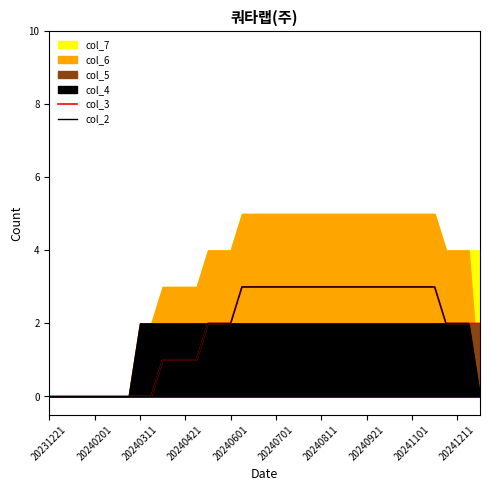

At how many categories does at least one series exceed 0?

29